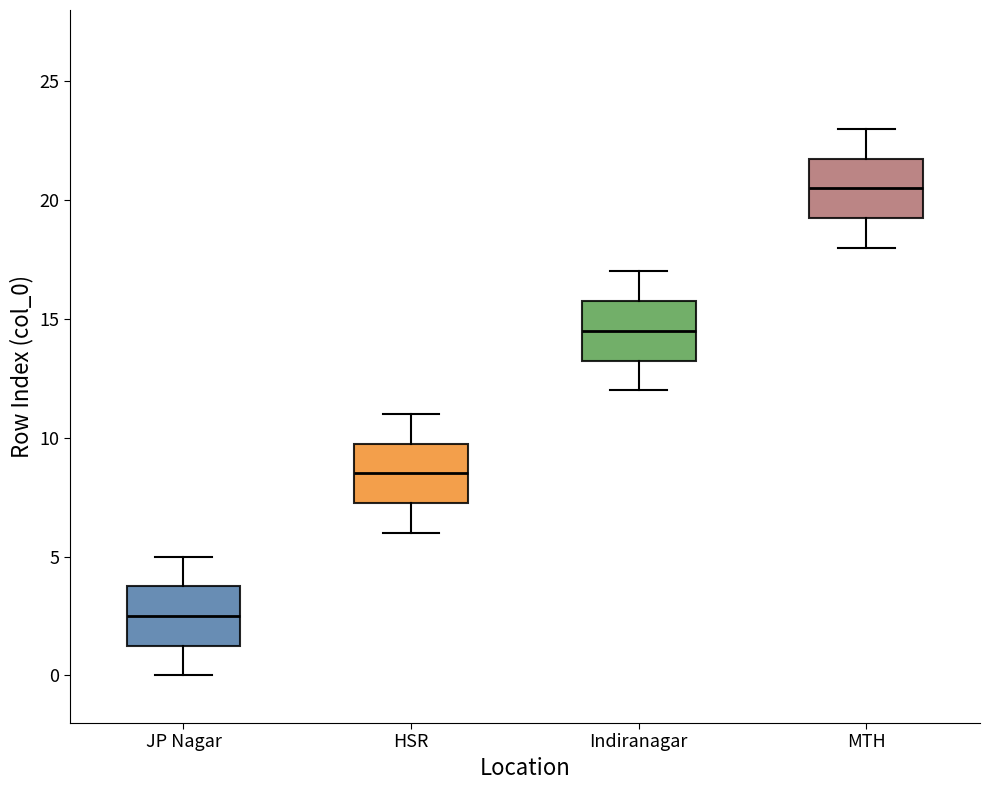

Which box's median line is the highest?

MTH